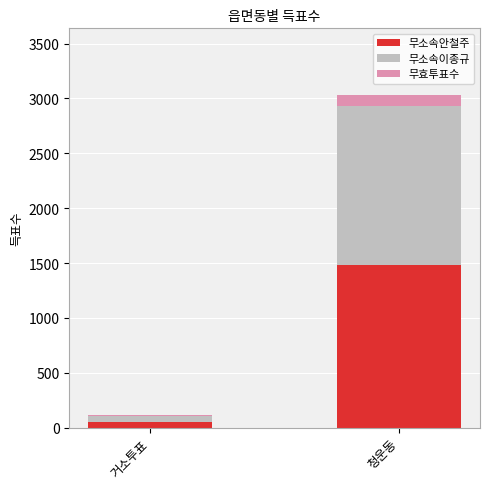

What is the sum of all 무소속안철주 values?

1536